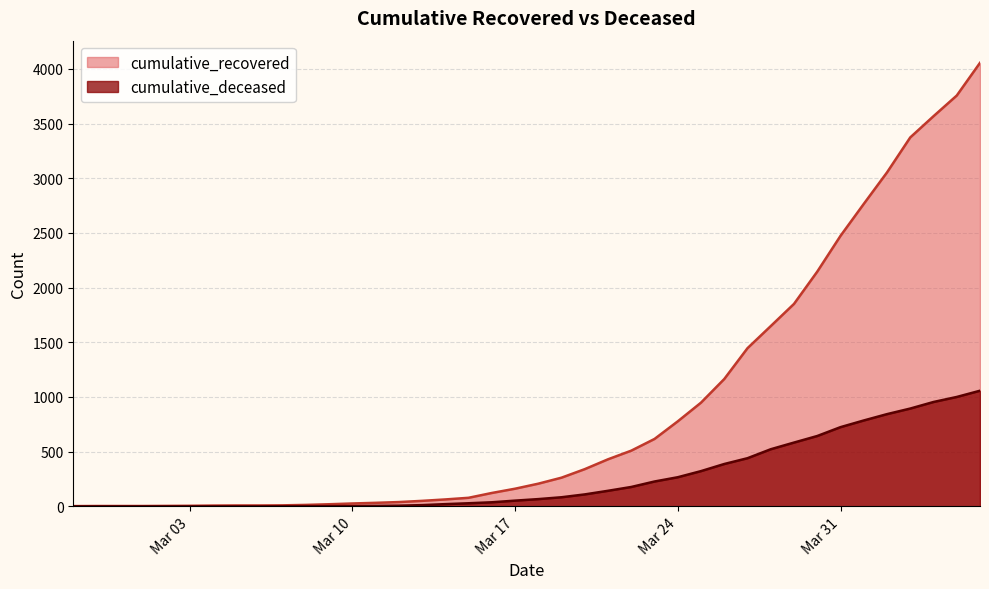

What are all the series names shown in the legend?

cumulative_recovered, cumulative_deceased